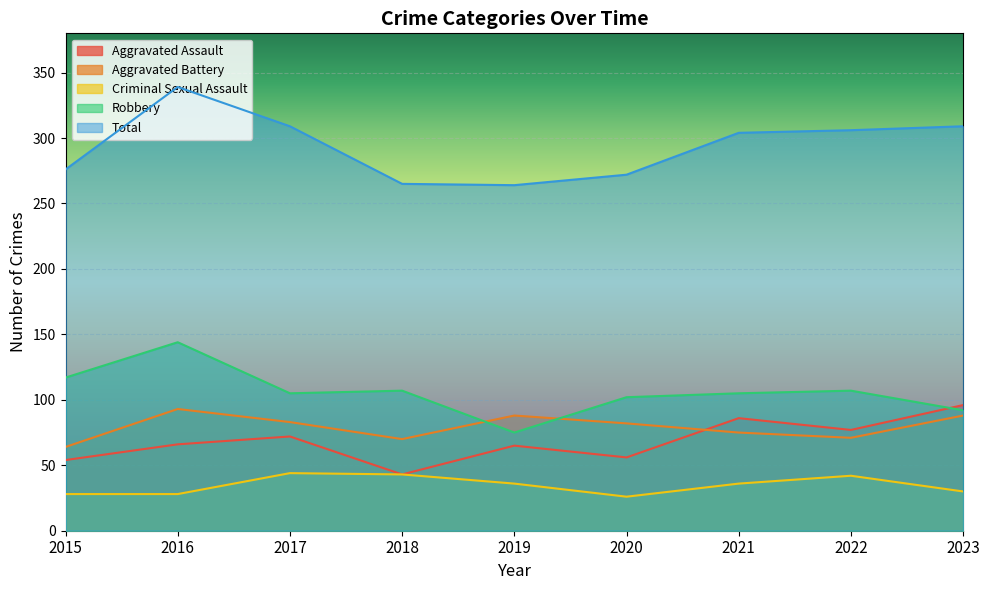

What is the total value across all series at 2020?

538